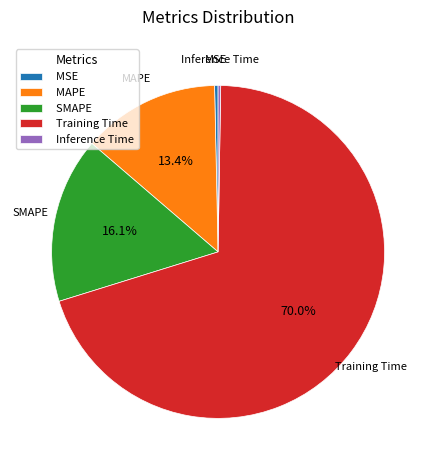

What percentage is the SMAPE slice, to the nearest percent?

16%